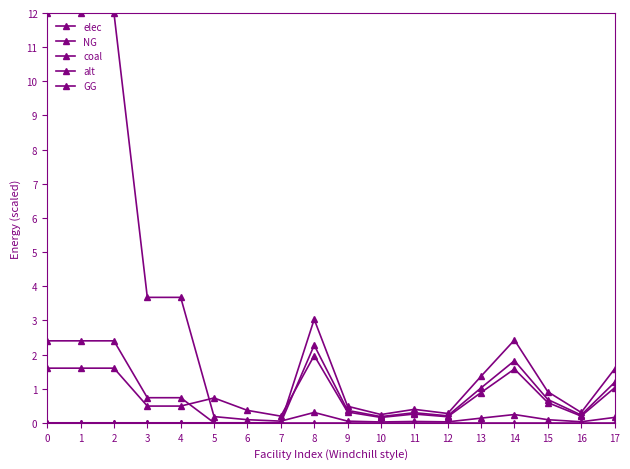

What is the difference between the alt values at 9 and 14?

1.9